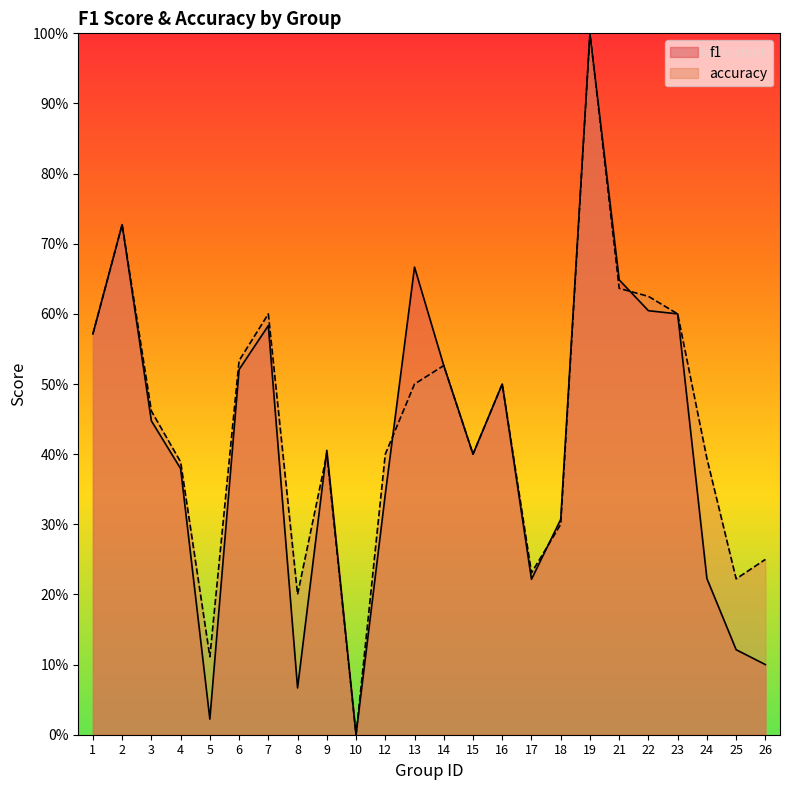

What is the total value across all series at 8?

0.3